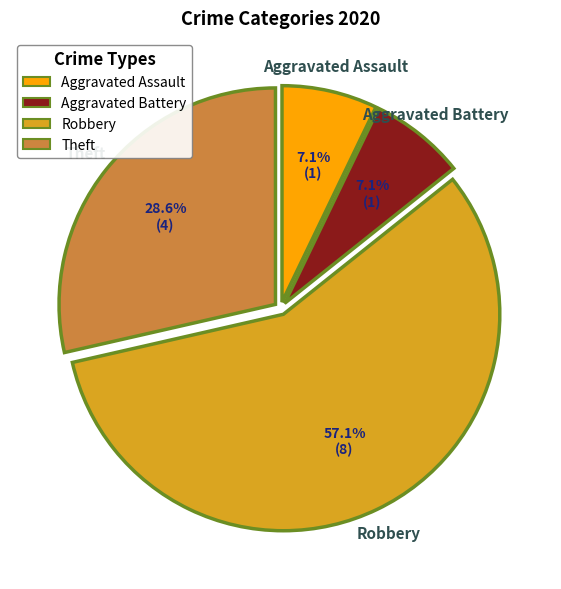

To the nearest percent, what portion does Aggravated Battery represent?

7%